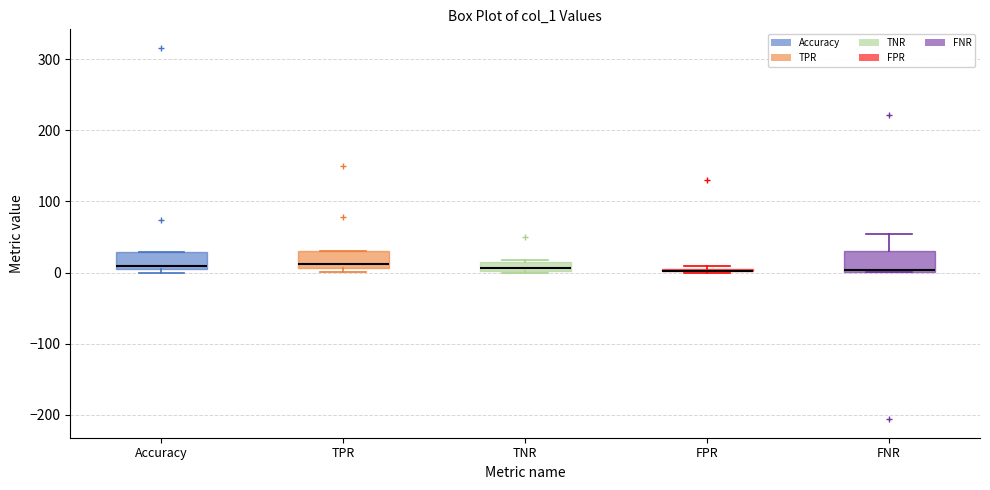

Where is the upper edge of the box for TNR on the y-axis? The values are not printed on the chart, so give them approximately, as read against the axis.

10